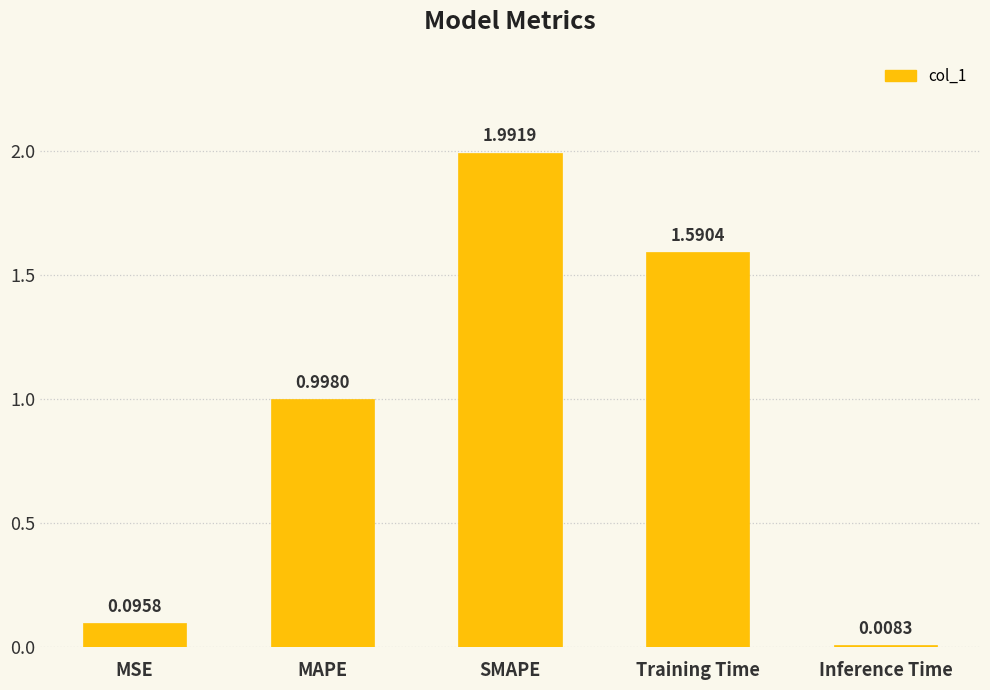

What is the greatest value displayed?

2.0